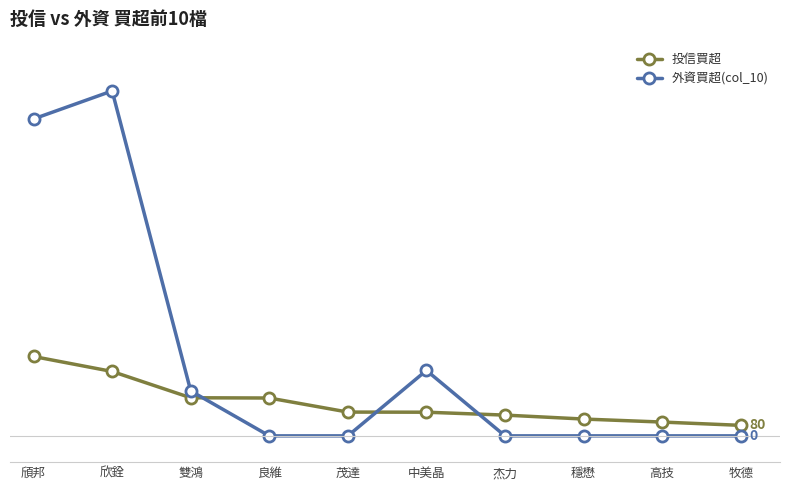

Is this an area chart (filled region under the line)?

No